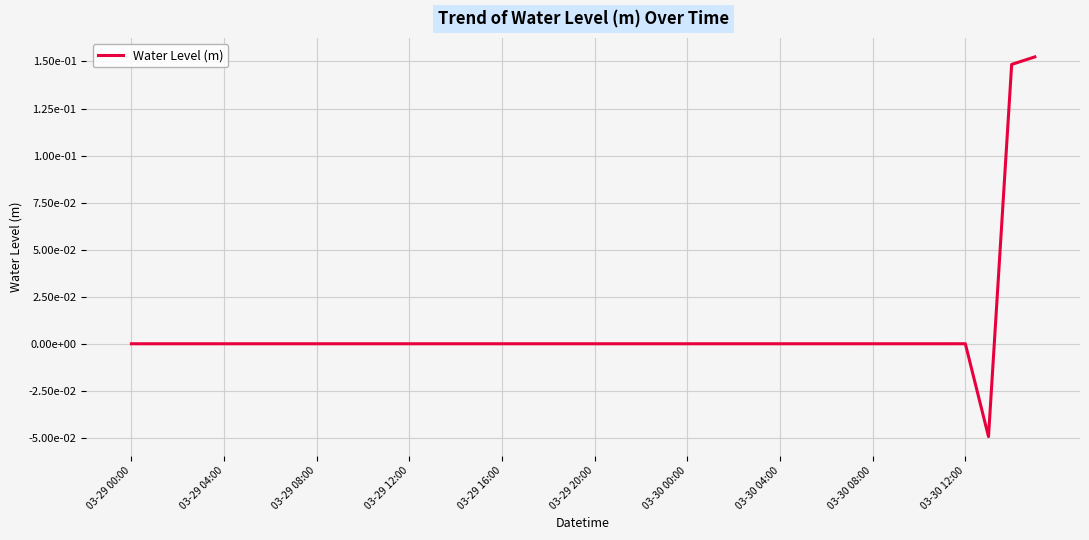

Does the chart display data point markers on the line(s)?

No